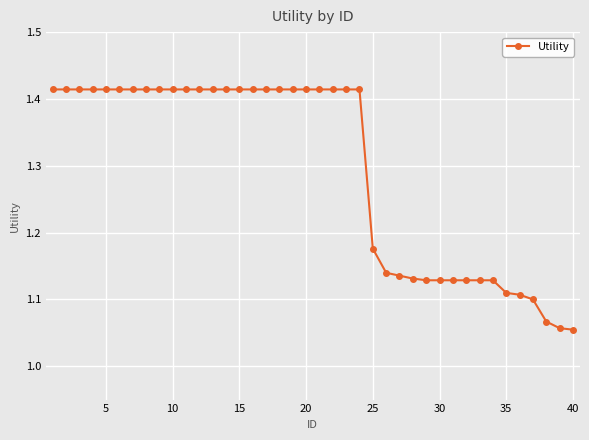

What is the sum of all values?

51.8